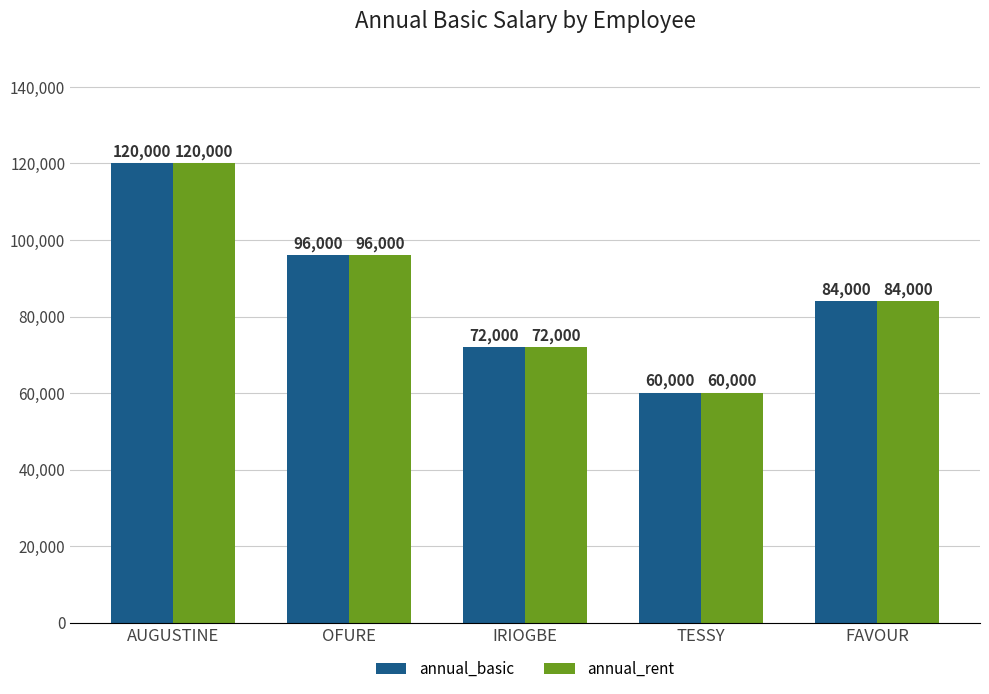

What is the difference between the annual_rent values at AUGUSTINE and FAVOUR?

36000